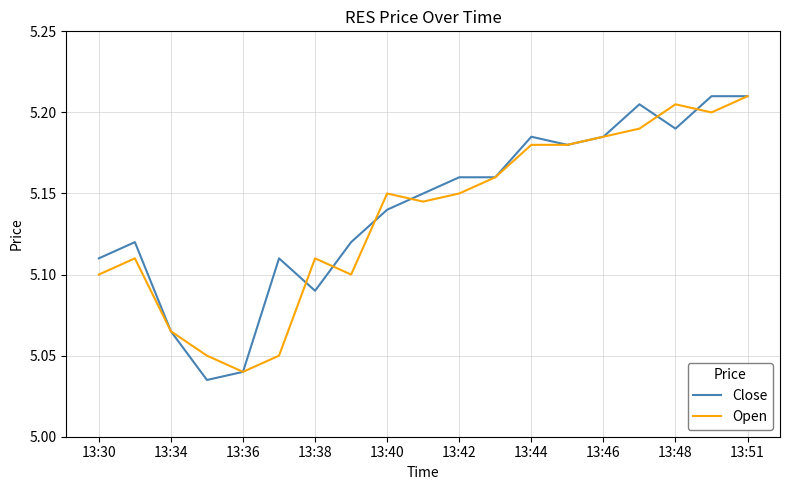

How many lines are shown in the chart?

2